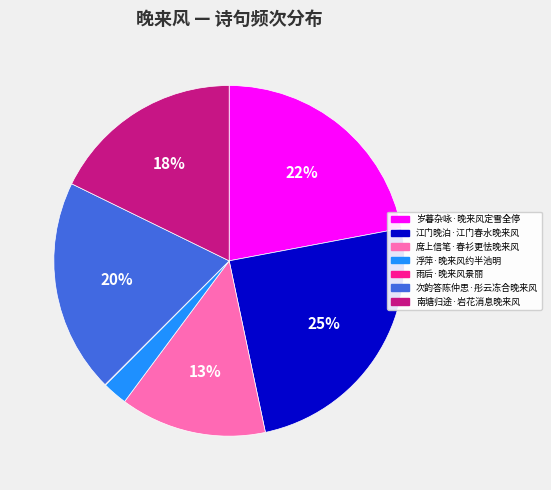

Is it true that 南塘归途·岩花消息晚来风 is 18% of the pie?

True